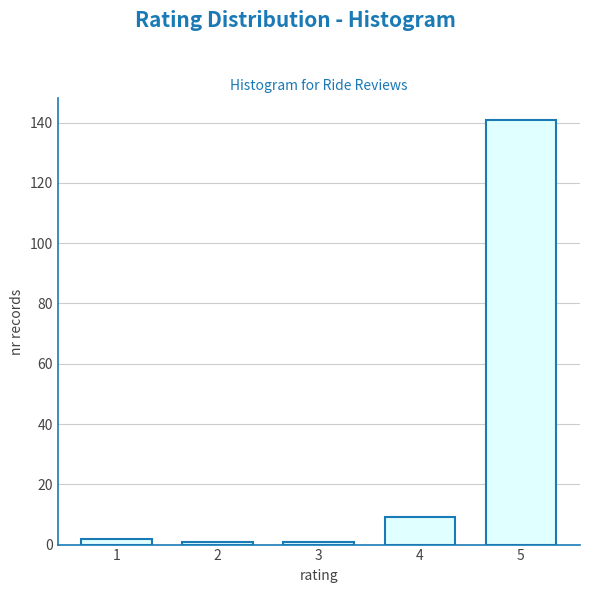

Reading left to right, what are all the values shown in this chart?

1=2	2=1	3=1	4=9	5=141